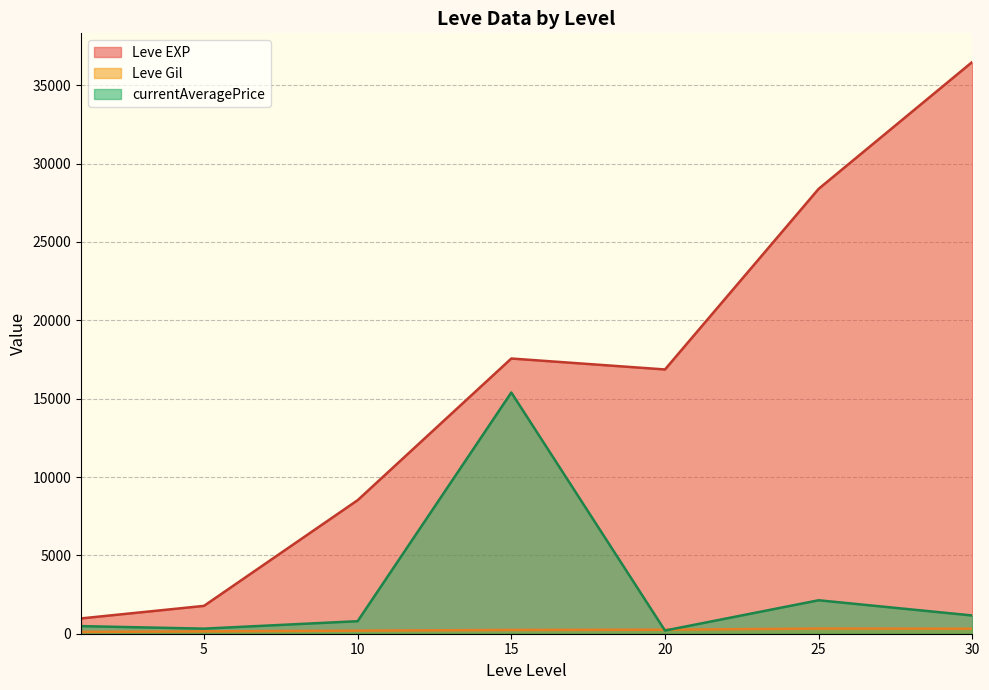

True or false: currentAveragePrice has a value of 27982.6 at 15.

False